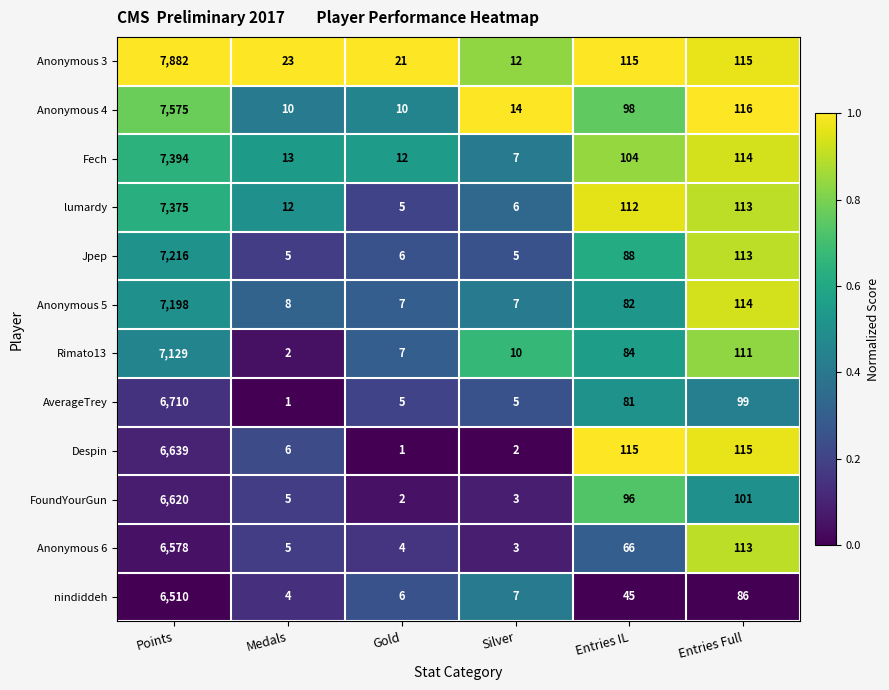

What is the highest value of the Rimato13 series?

7129